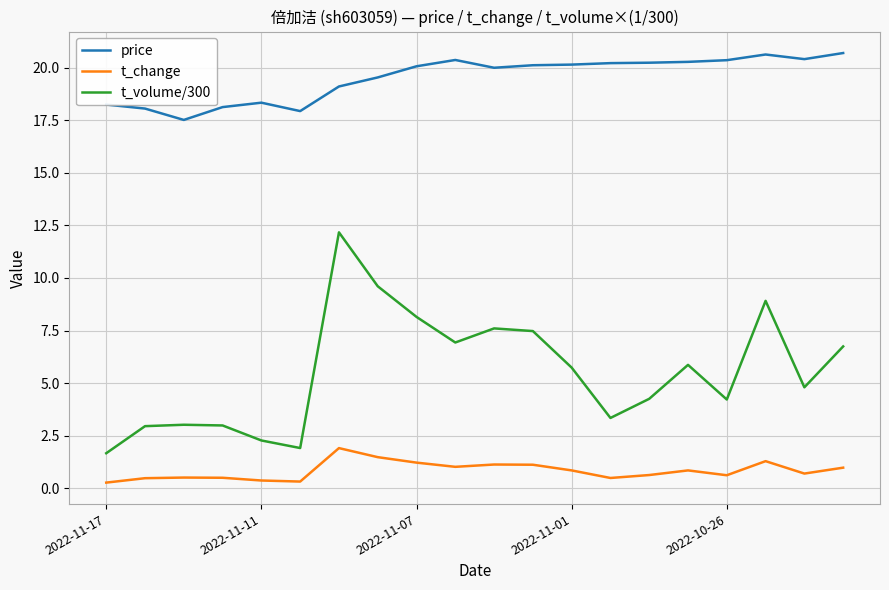

List the series in order of their overall mean, highest first.

price, t_volume/300, t_change